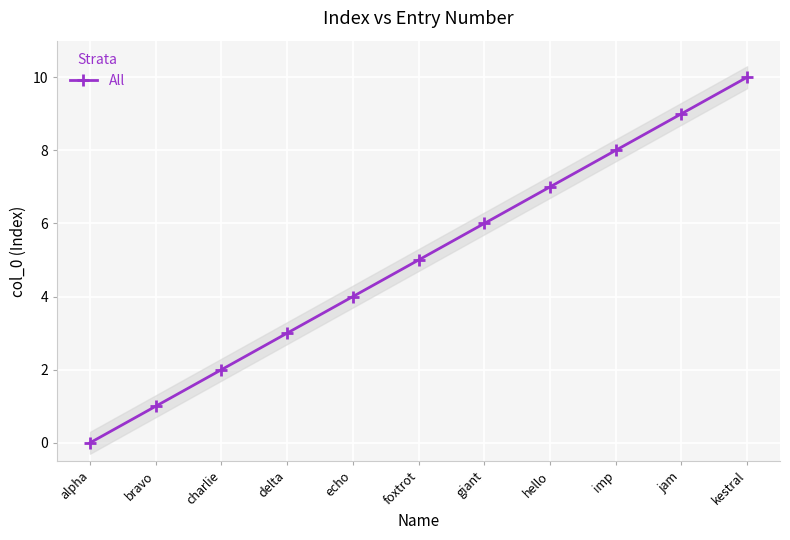

Rank the categories by value from highest to lowest.

kestral, jam, imp, hello, giant, foxtrot, echo, delta, charlie, bravo, alpha